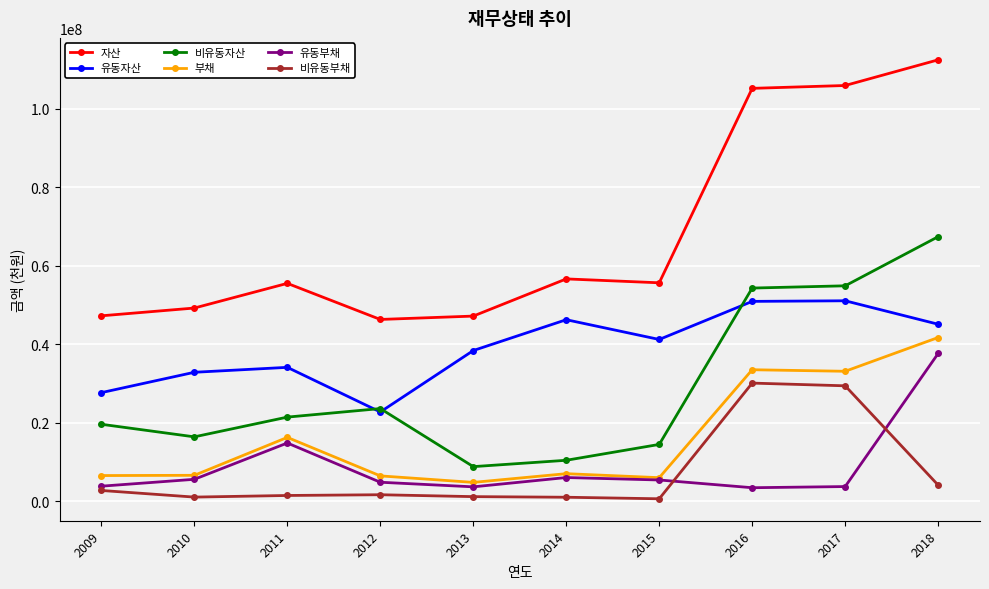

How many values in the 자산 series are below 55620280?

5